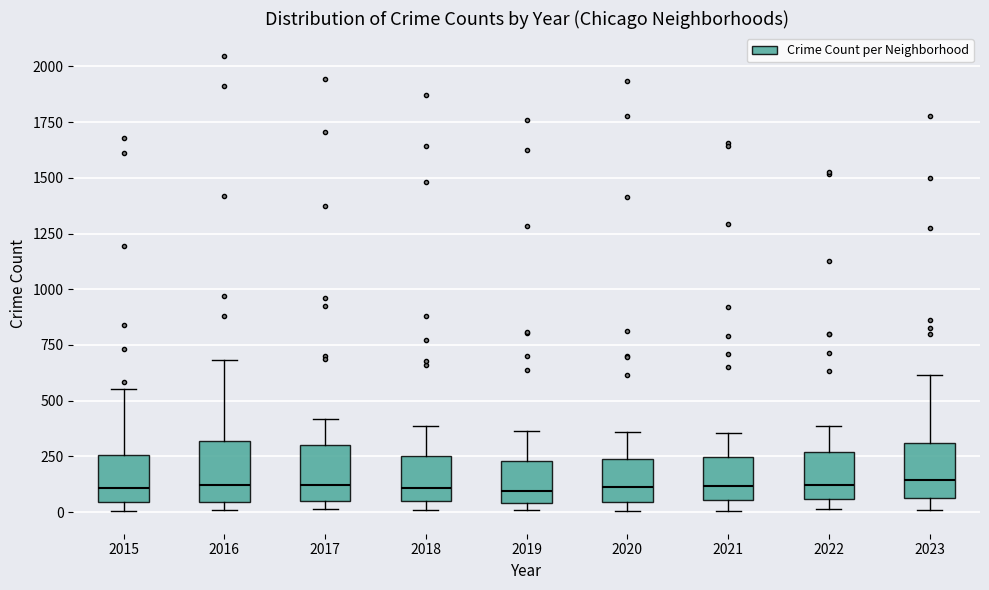

Reading left to right, transcribe this box plot: for each box, give where its median line is, the range the box spans, and where its two whiskers end, as read against the y-axis. The values are not printed on the chart, so give them approximately, as read against the axis.

2015: median 100, box 50 to 250, whiskers 0 to 550
2016: median 100, box 50 to 300, whiskers 0 to 700
2017: median 100, box 50 to 300, whiskers 0 to 400
2018: median 100, box 50 to 250, whiskers 0 to 400
2019: median 100, box 50 to 250, whiskers 0 to 350
2020: median 100, box 50 to 250, whiskers 0 to 350
2021: median 100, box 50 to 250, whiskers 0 to 350
2022: median 100, box 50 to 250, whiskers 0 to 400
2023: median 150, box 50 to 300, whiskers 0 to 600